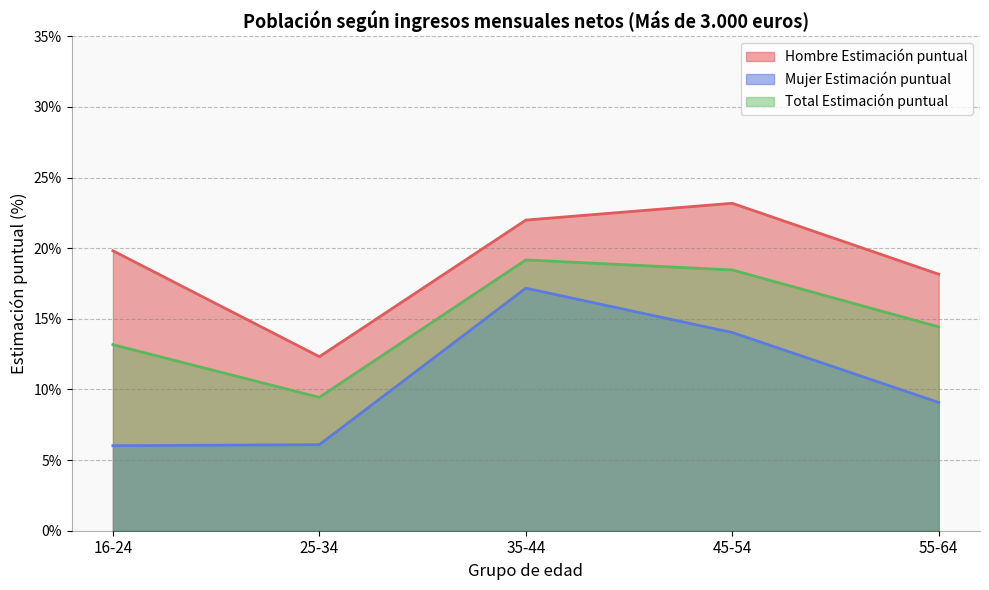

Rank the series by their average value, from lowest to highest.

Mujer Estimación puntual, Total Estimación puntual, Hombre Estimación puntual